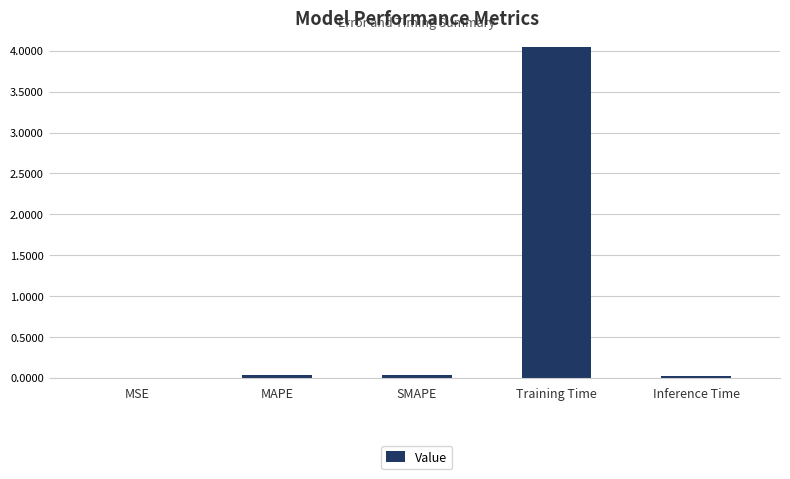

Which label corresponds to the largest value in the chart?

Training Time